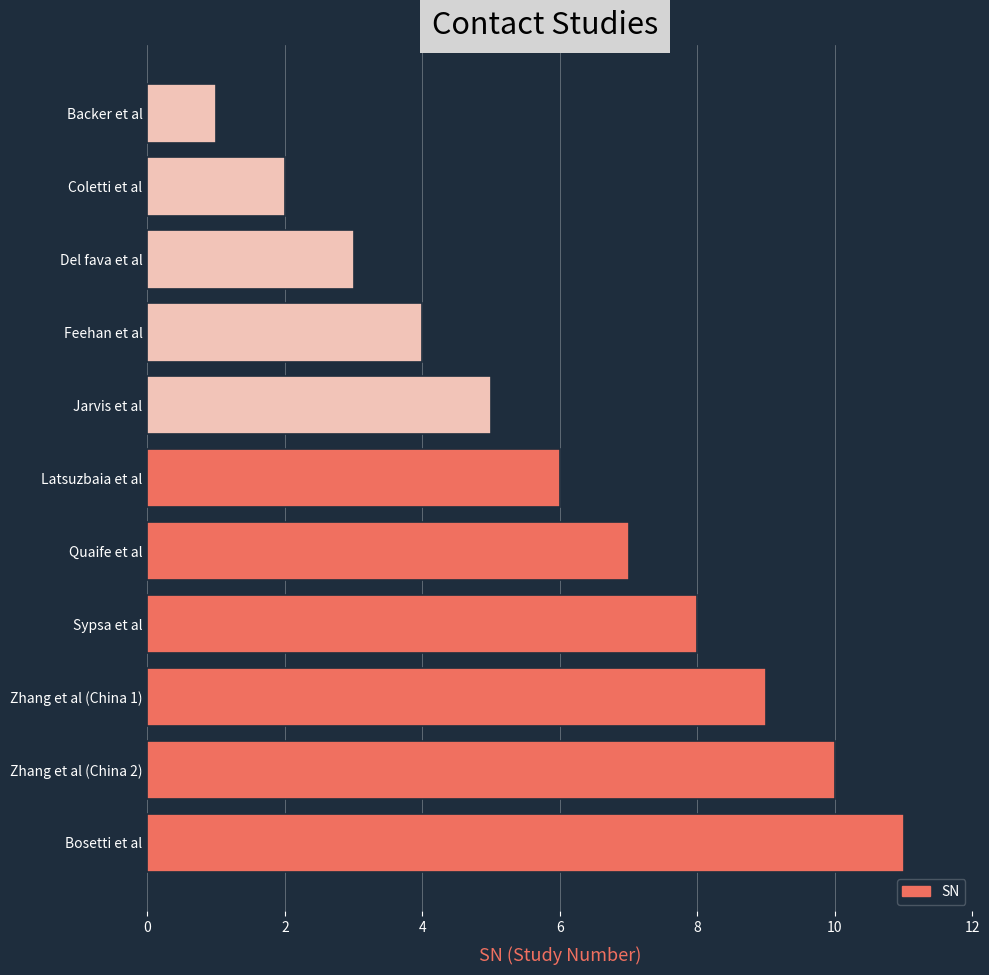

Which label corresponds to the largest value in the chart?

Bosetti et al